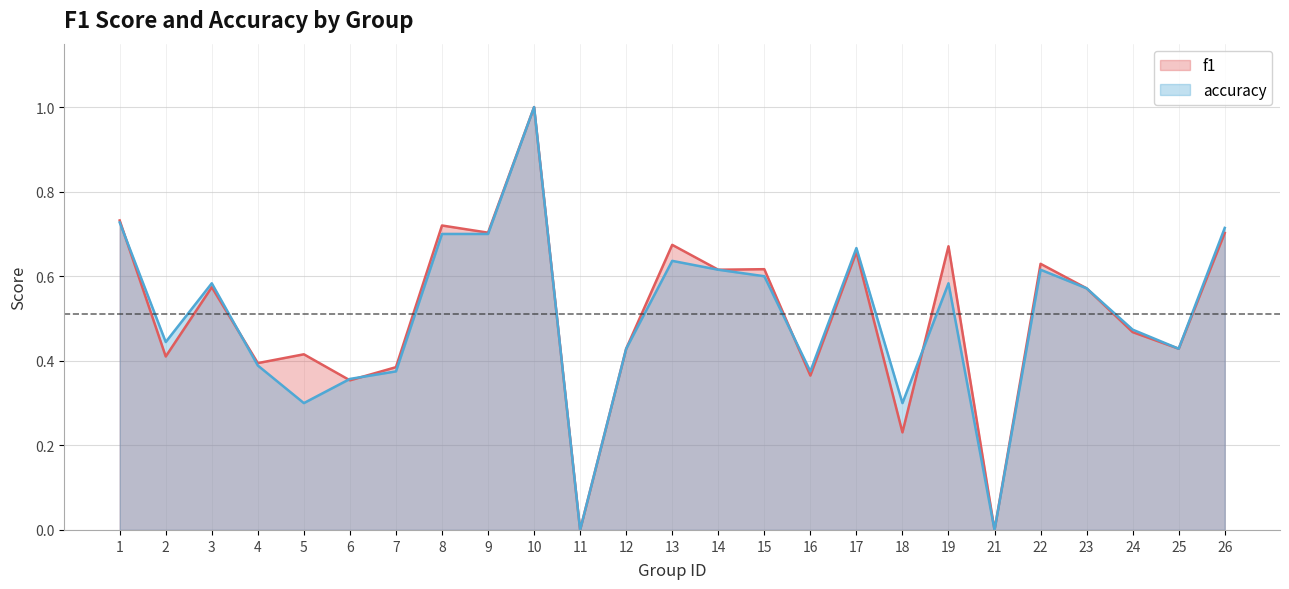

Which series changed the most between 4 and 15?

f1